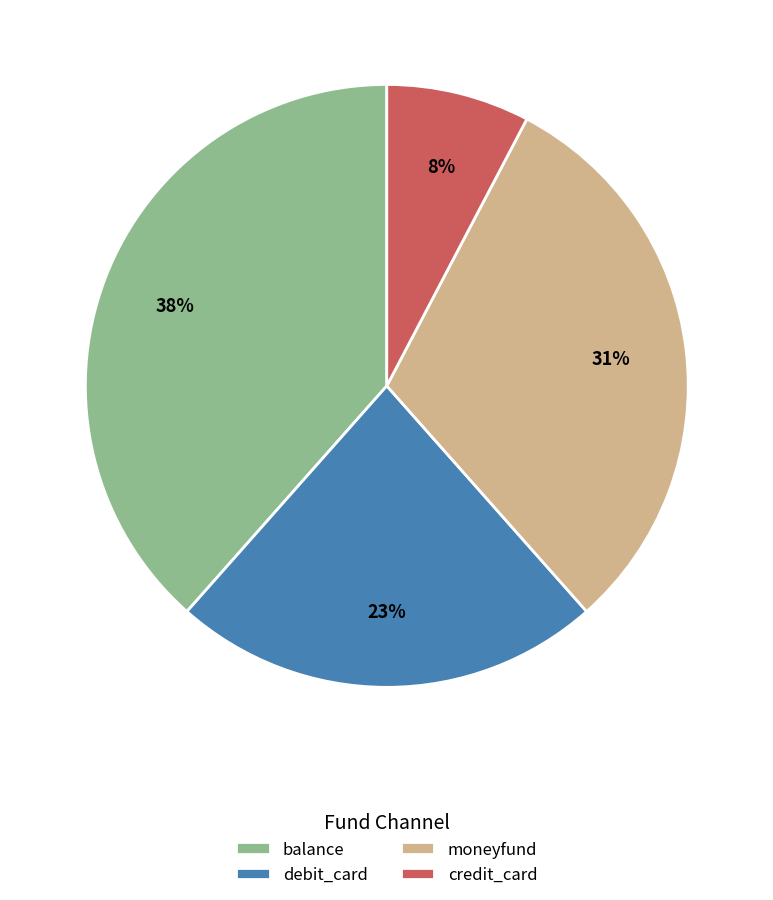

Does any single category account for the majority?

No